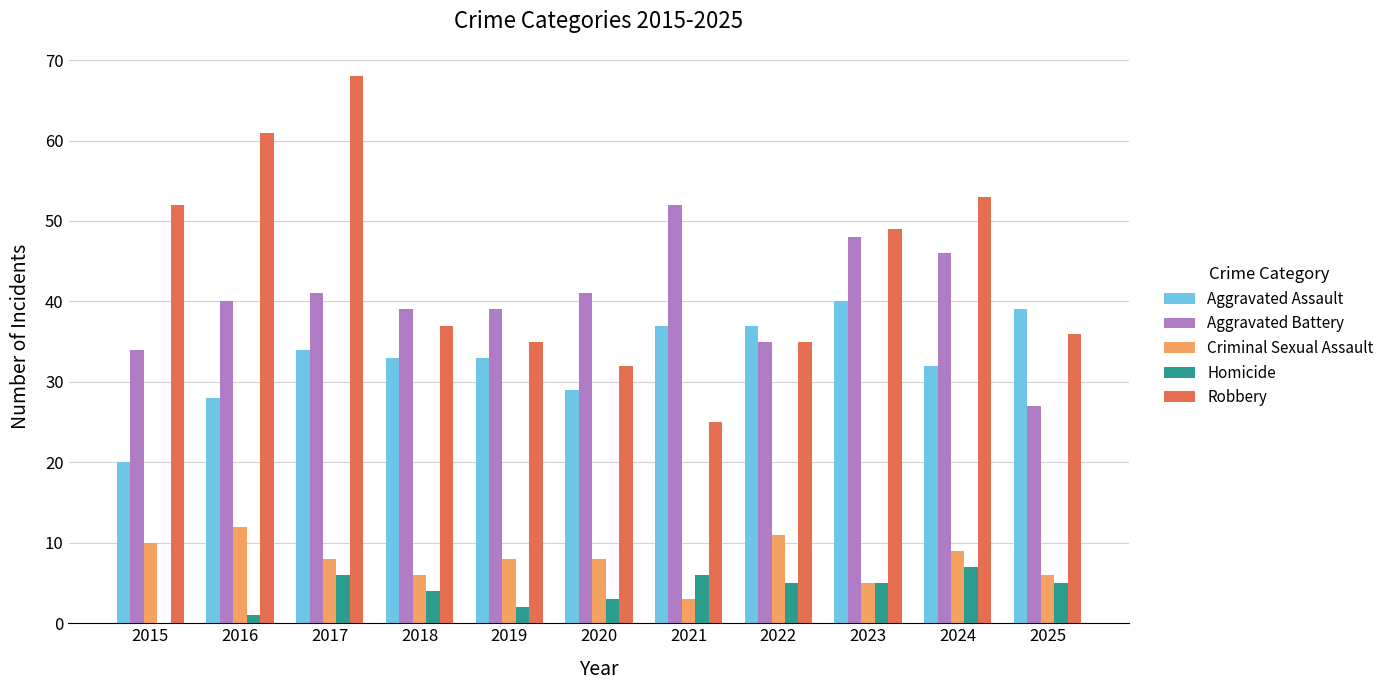

At which category is the sum across all series the highest?

2017